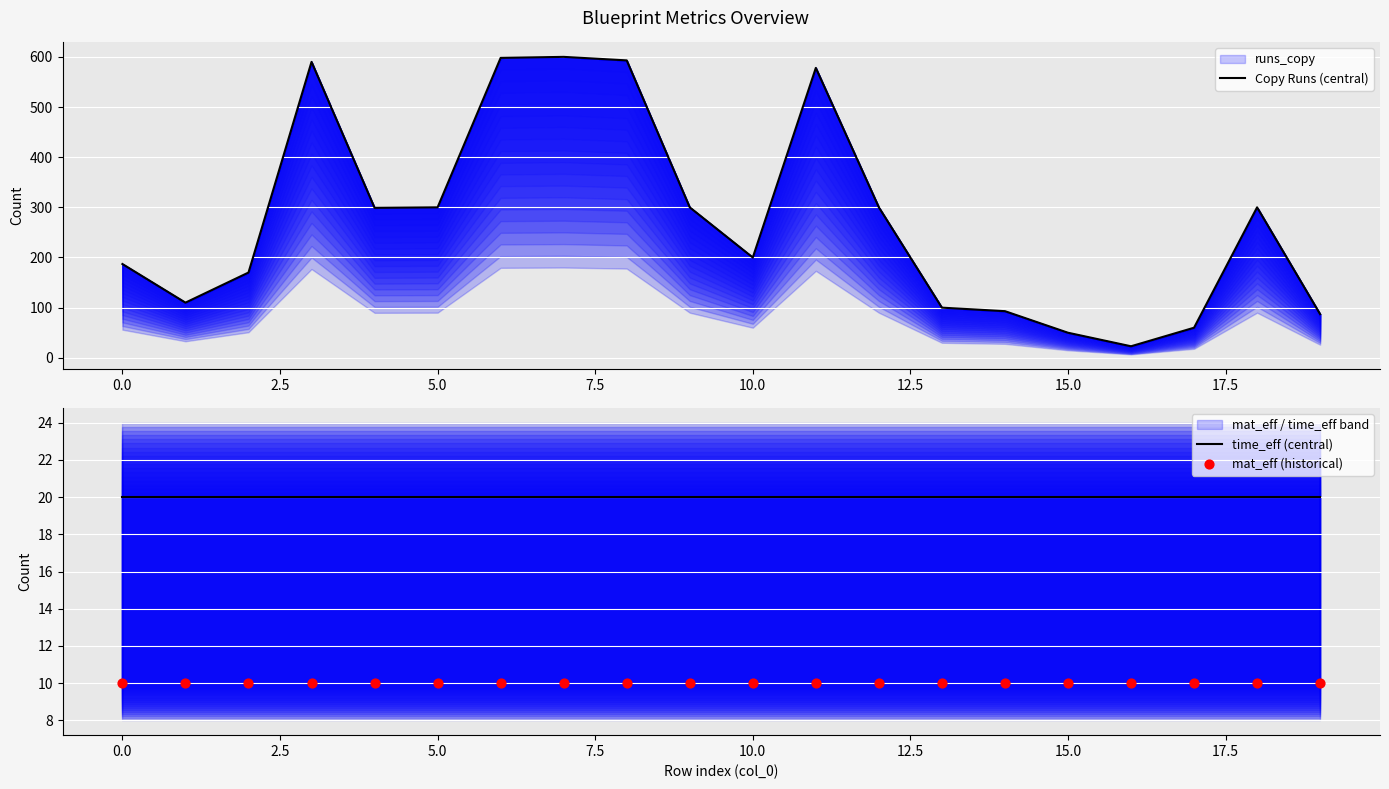

What is the total value across all series at 14?

123